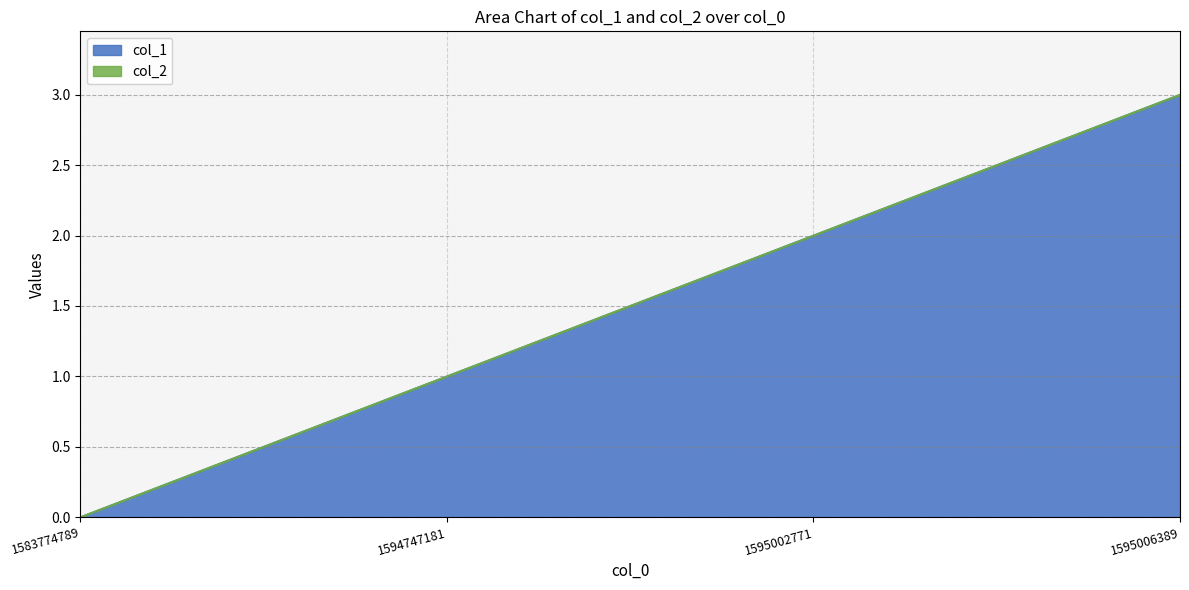

How many data points does each series have?

4